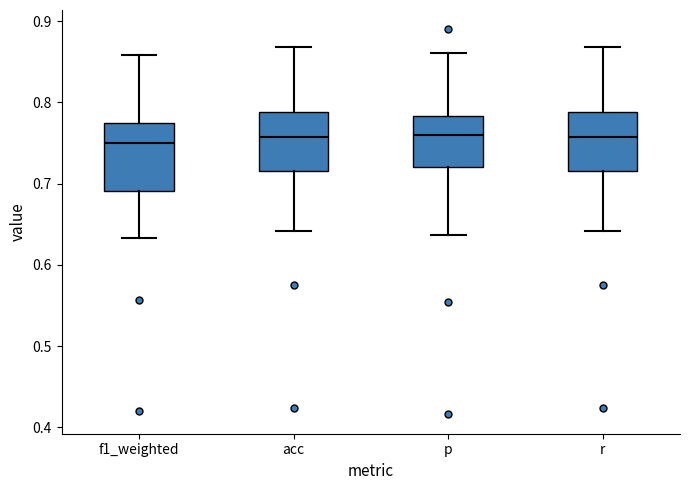

Reading left to right, transcribe this box plot: for each box, give where its median line is, the range the box spans, and where its two whiskers end, as read against the y-axis. The values are not printed on the chart, so give them approximately, as read against the axis.

f1_weighted: median 0.75, box 0.69 to 0.77, whiskers 0.63 to 0.86
acc: median 0.76, box 0.72 to 0.79, whiskers 0.64 to 0.87
p: median 0.76, box 0.72 to 0.78, whiskers 0.64 to 0.86
r: median 0.76, box 0.72 to 0.79, whiskers 0.64 to 0.87